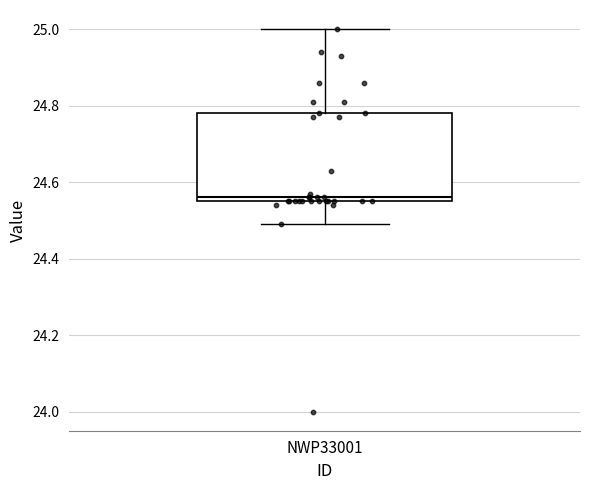

Transcribe this box plot: give where the median line is, the range the box spans, and where the two whiskers end, as read against the y-axis. The values are not printed on the chart, so give them approximately, as read against the axis.

median 24.56 (just above the box's lower edge), box 24.56 to 24.78, whiskers 24.50 to 25.00